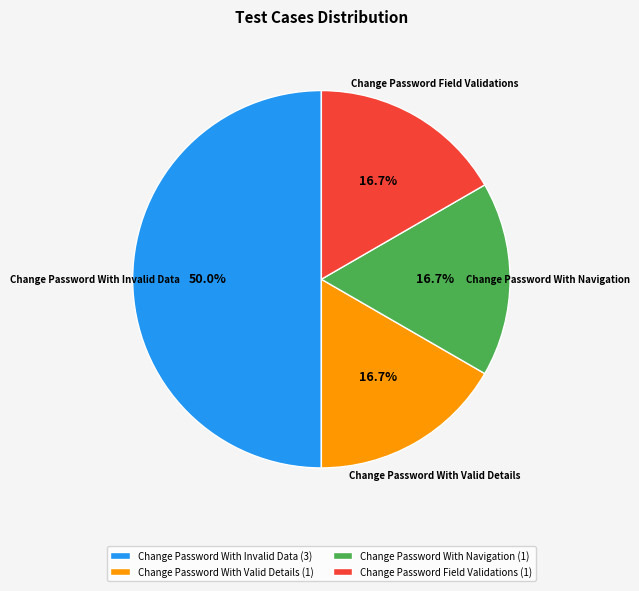

Is Change Password With Navigation the majority of the pie?

No